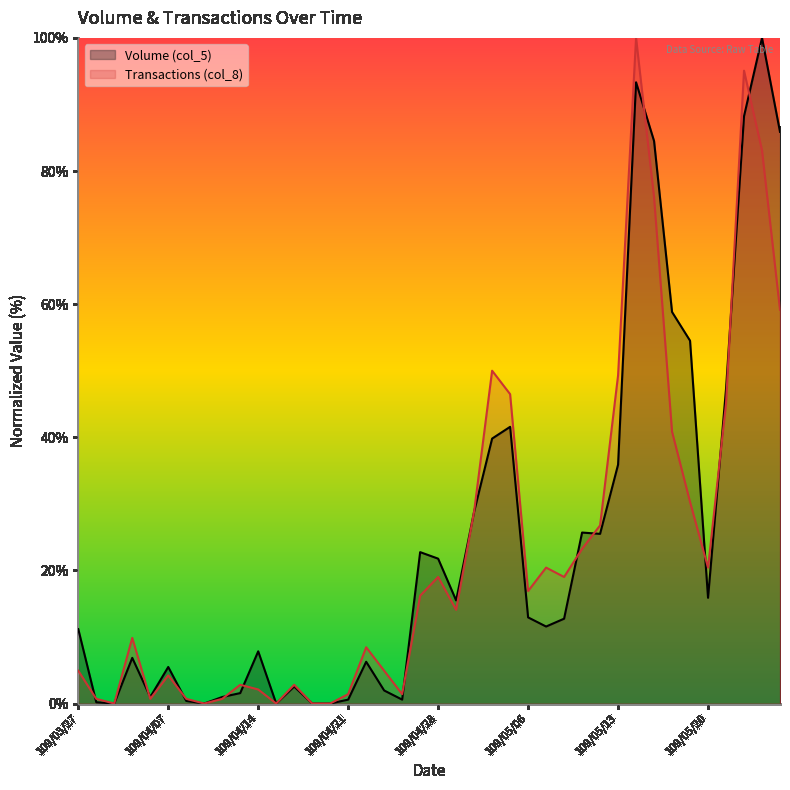

True or false: Volume (col_5) and Transactions (col_8) intersect in this chart.

True